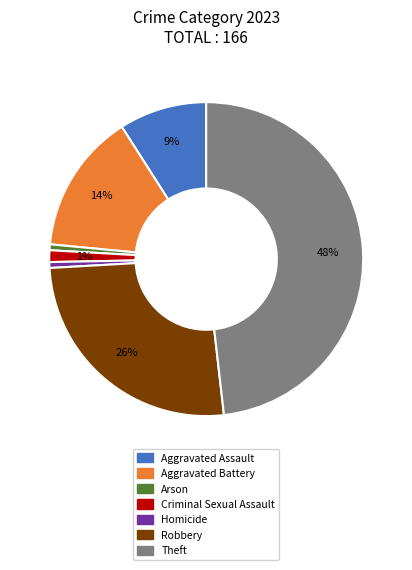

The Aggravated Assault slice represents 19% of the pie. True or false?

False